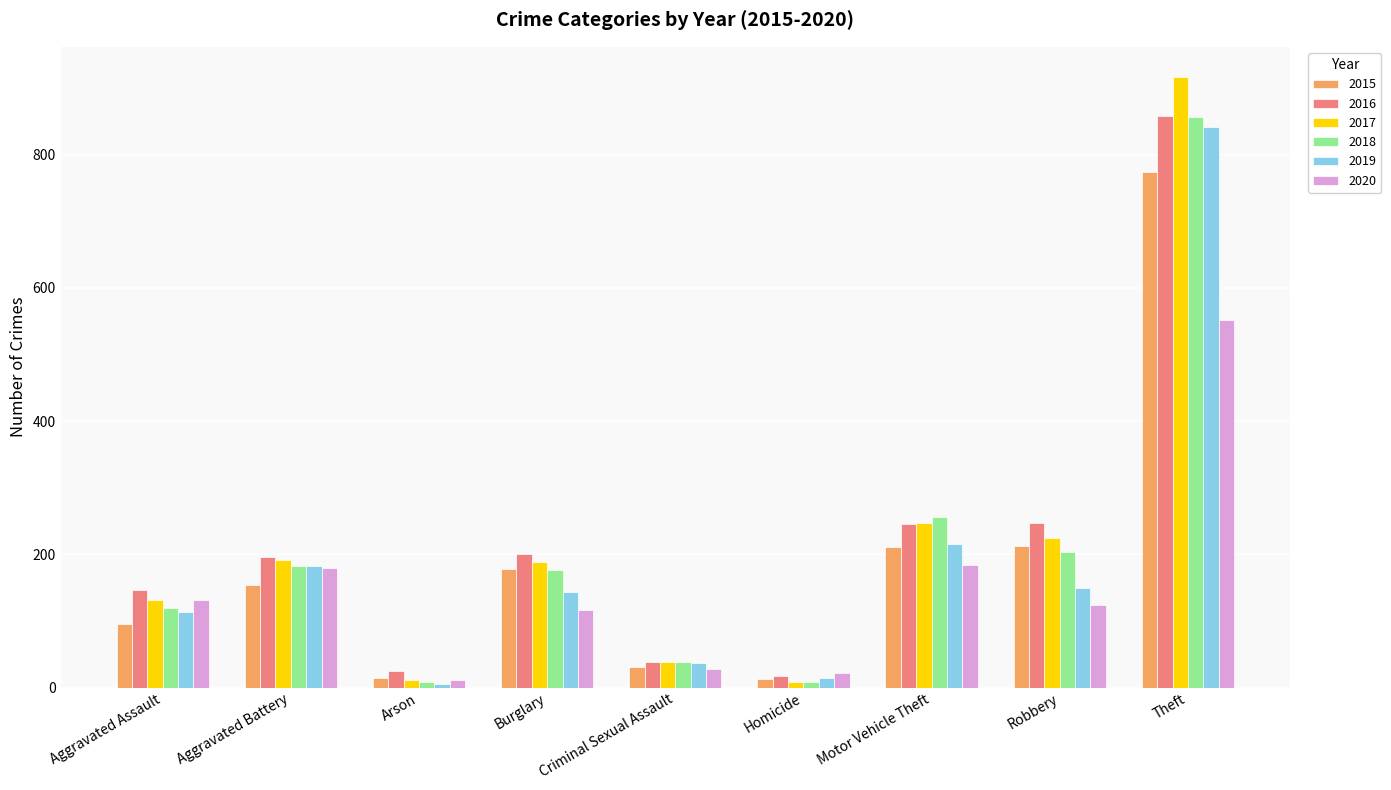

What is the smallest value displayed?

6